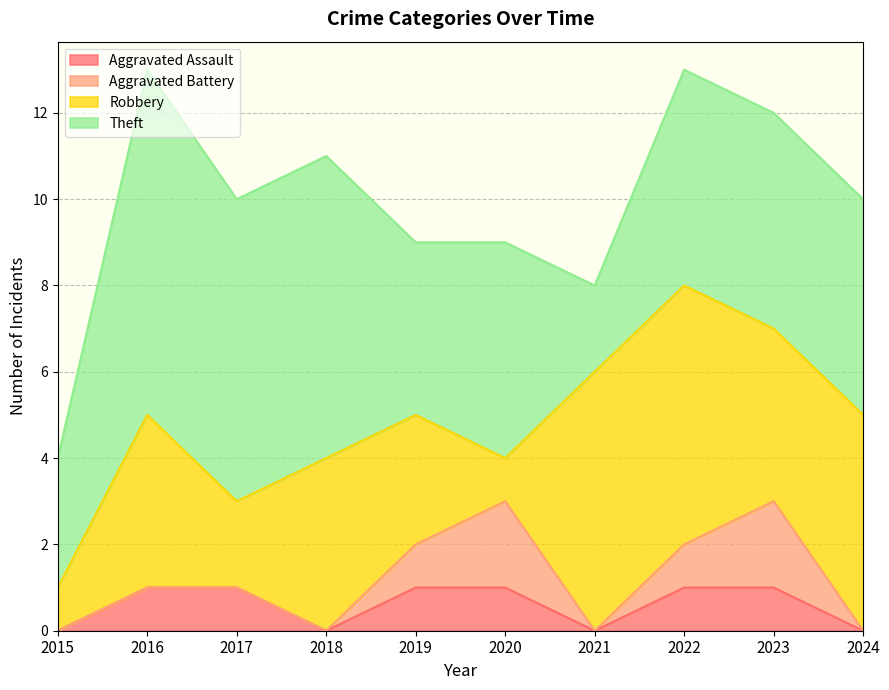

Which category has the lowest value across all series?

2015